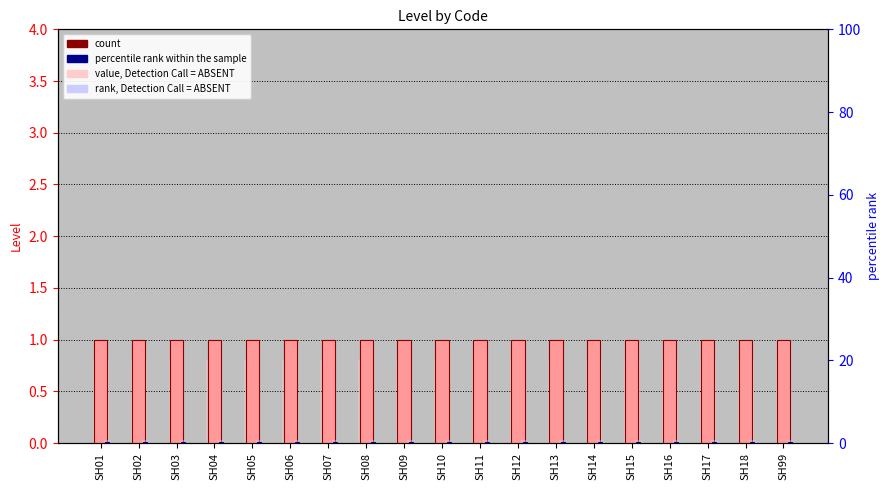

Where is rank within sample nearest to the value 0?

SH01